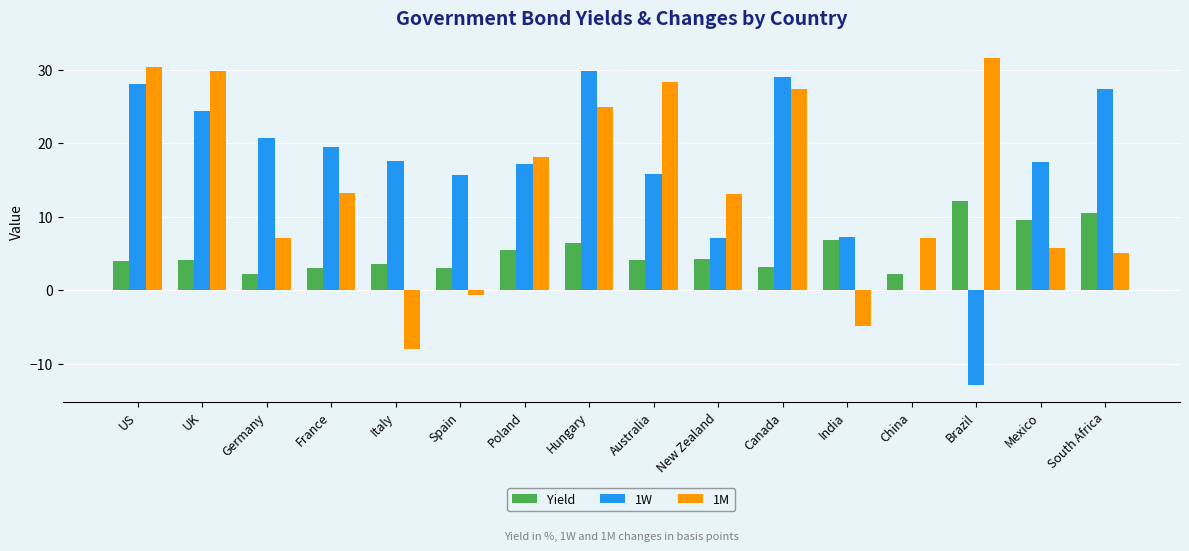

What is the highest value of the 1M series?

31.7